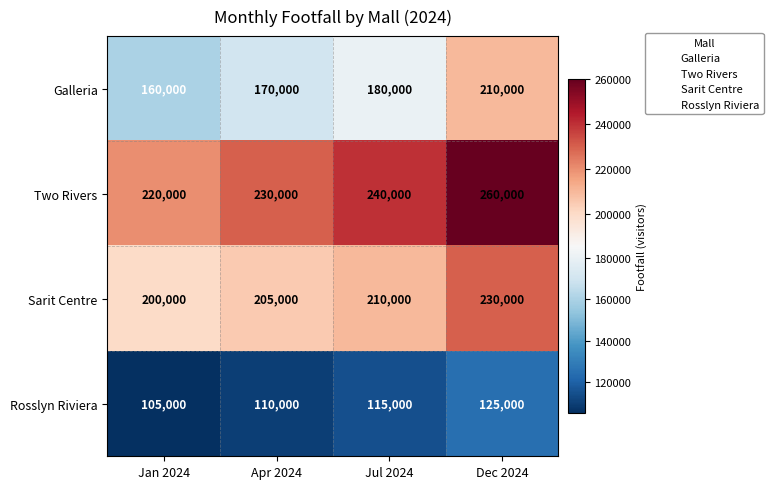

What is the spread (max minus min) of values at Apr 2024?

120000